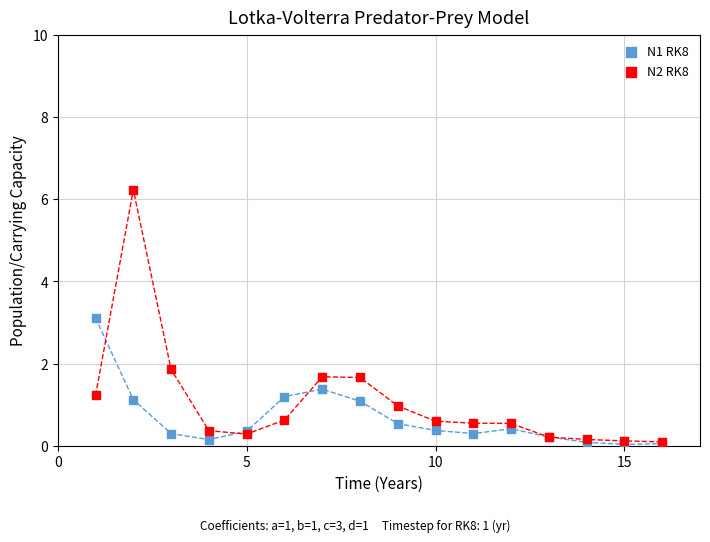

In the N2 RK8 series, what Y value is closest to 3?

1.9